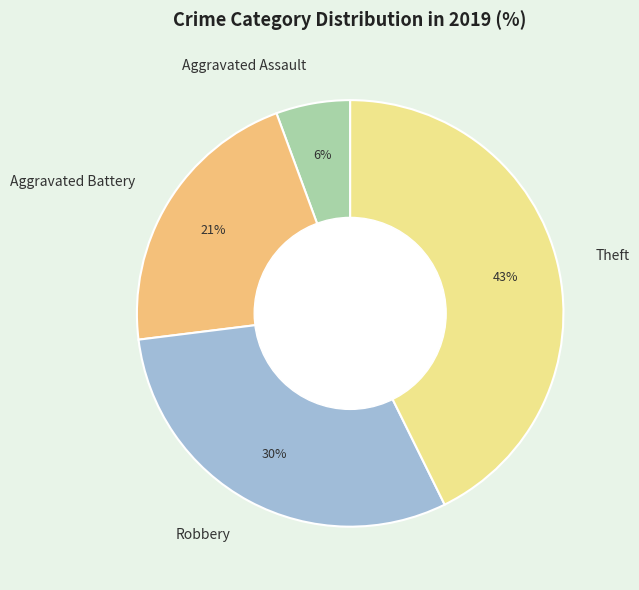

Count the number of slices in the pie.

4